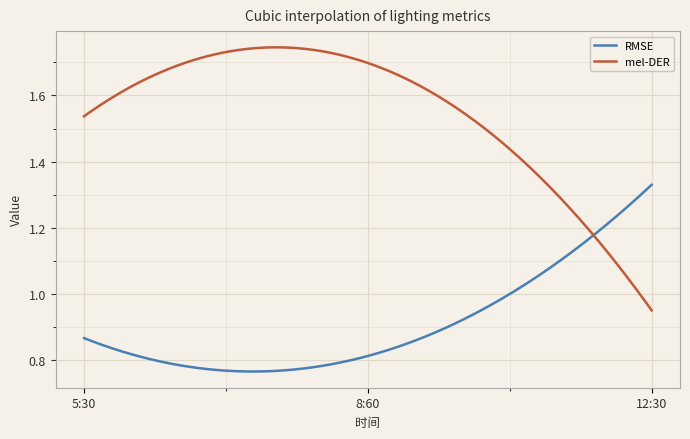

At how many categories does at least one series exceed 1?

3